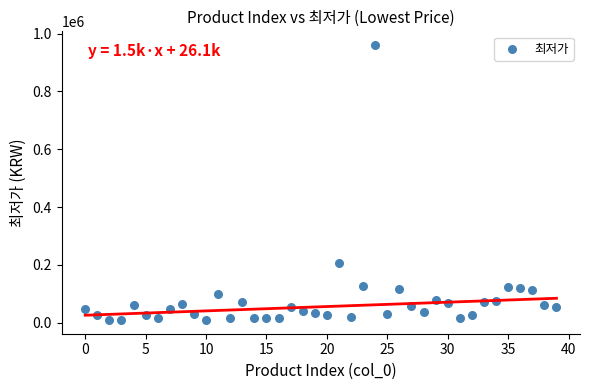

What is the range of Y values (max minus min)?

950300